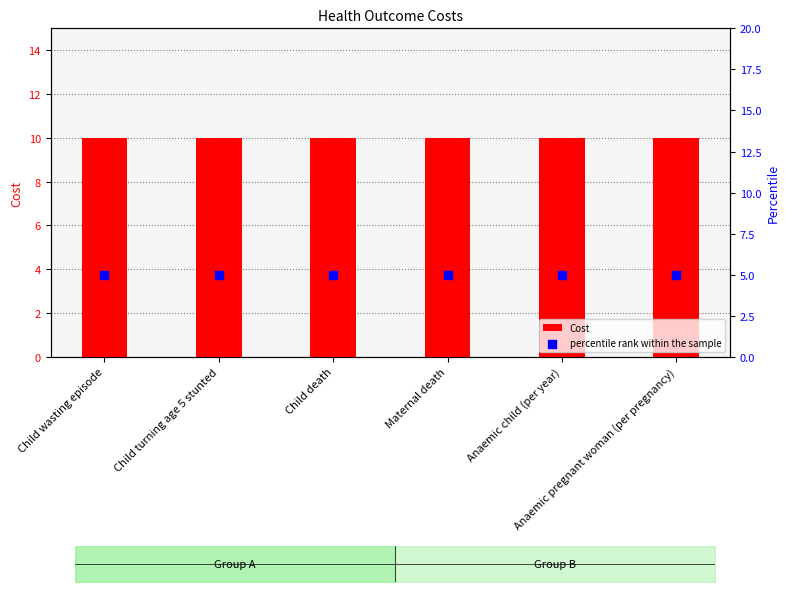

At which category is the sum across all series the highest?

Child wasting episode